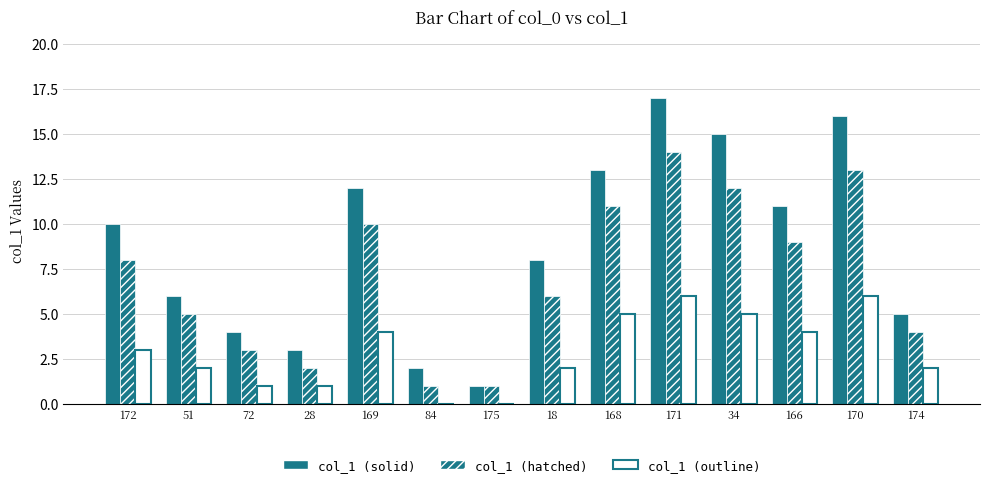

How many categories are shown in the chart?

14